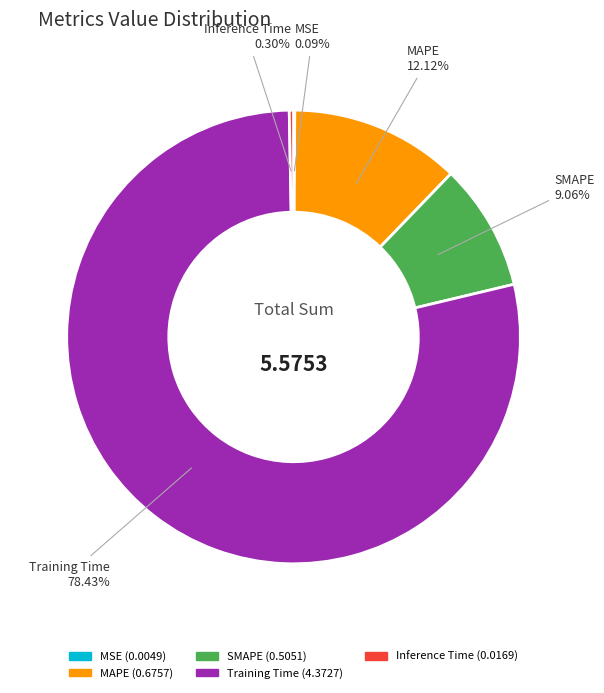

Does SMAPE account for over 50% of the chart?

No